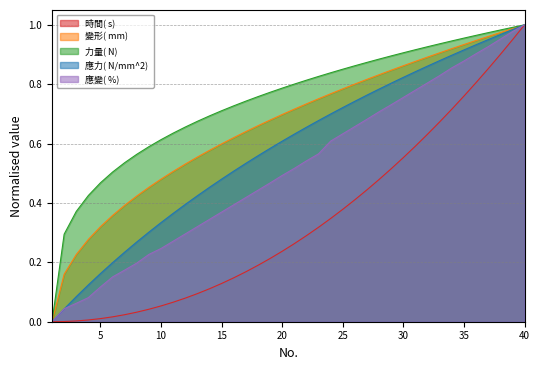

Which label corresponds to the largest value in the chart?

40